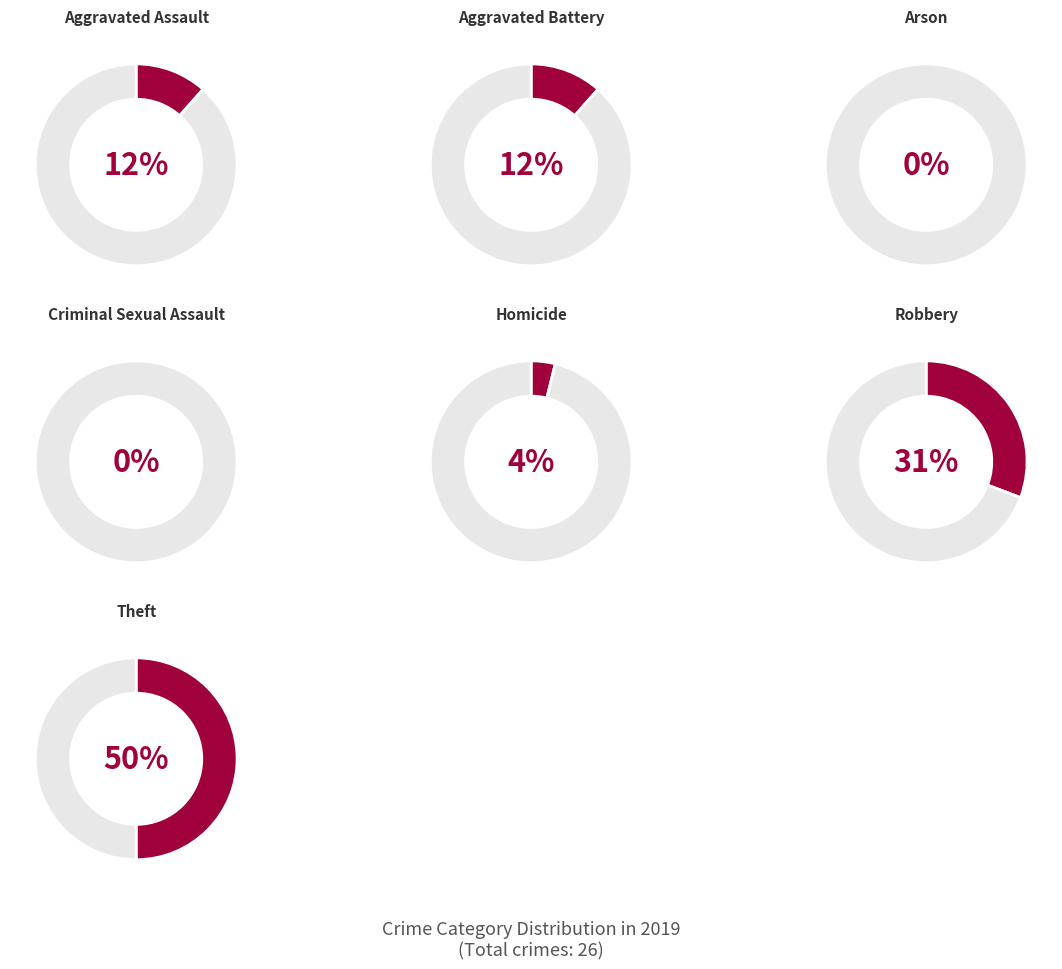

To the nearest percent, what is the average slice percentage?

14%